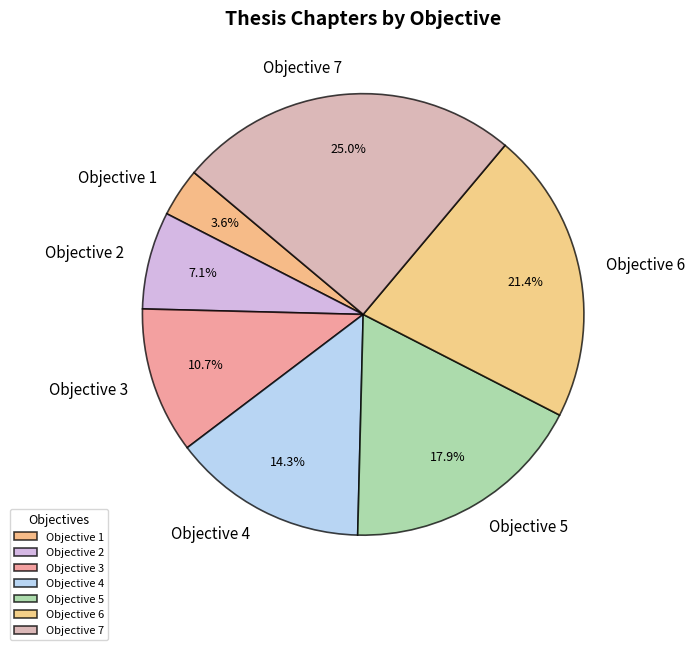

Which category has the smallest portion of the pie?

Objective 1